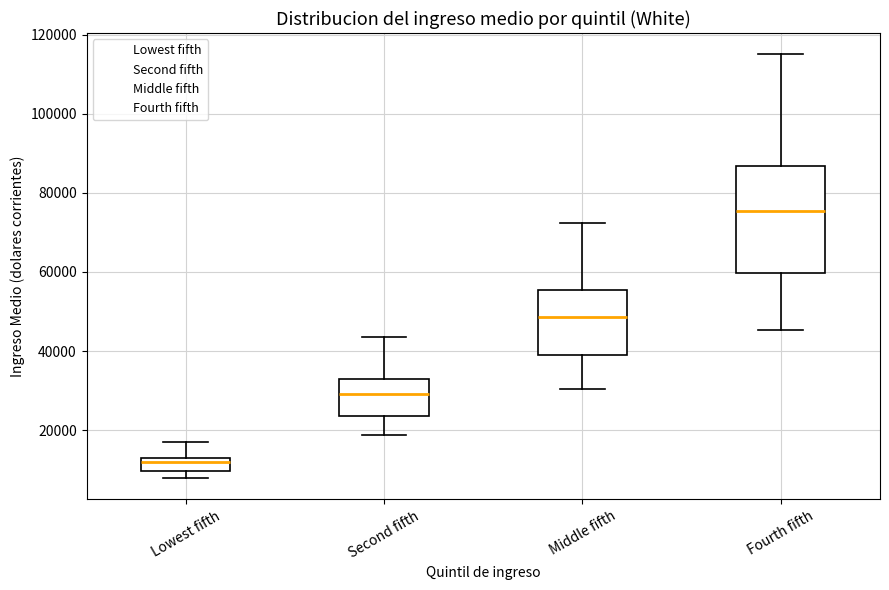

Which box is the tallest, from its lower edge to its upper edge?

Fourth fifth